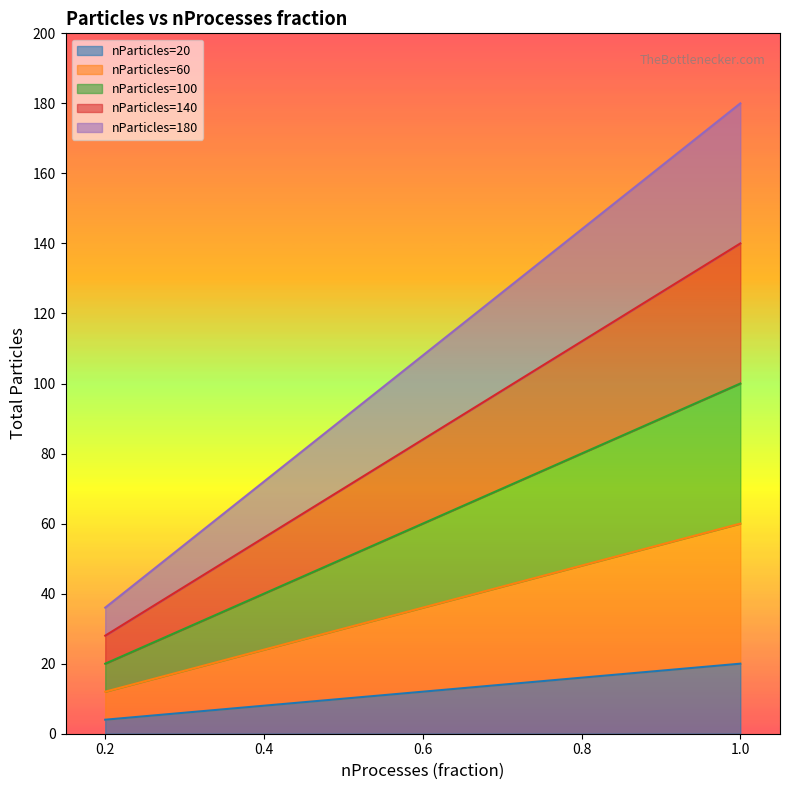

At which label does nParticles=60 reach its minimum?

0.2